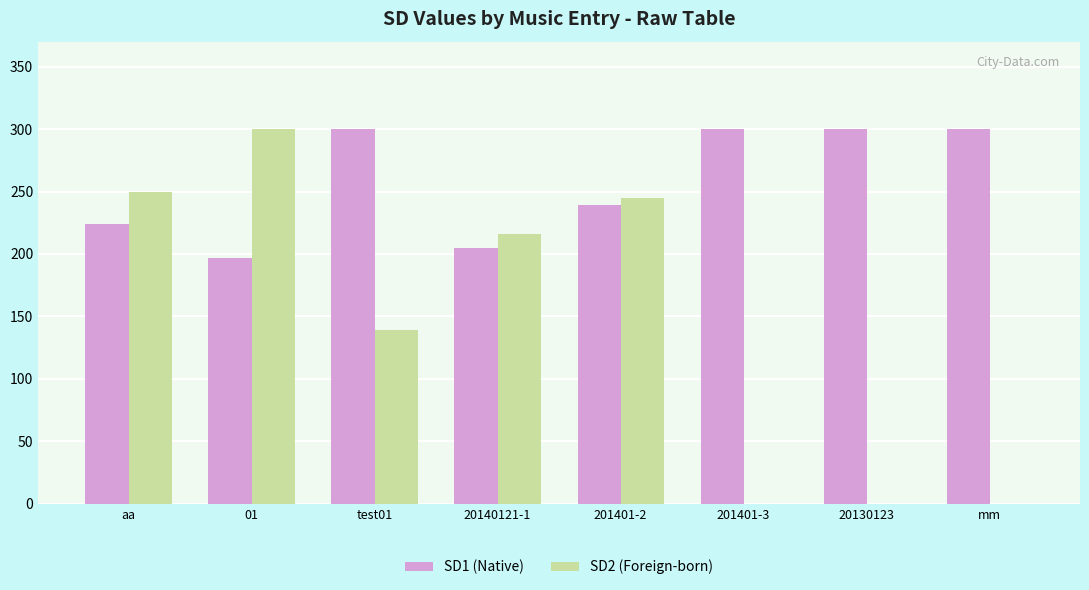

The SD2 (Foreign-born) series shows 227 at test01. True or false?

False